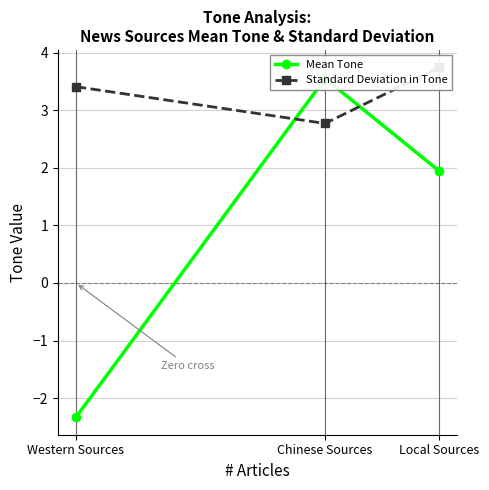

What is the average value of the Standard Deviation in Tone series?

3.3